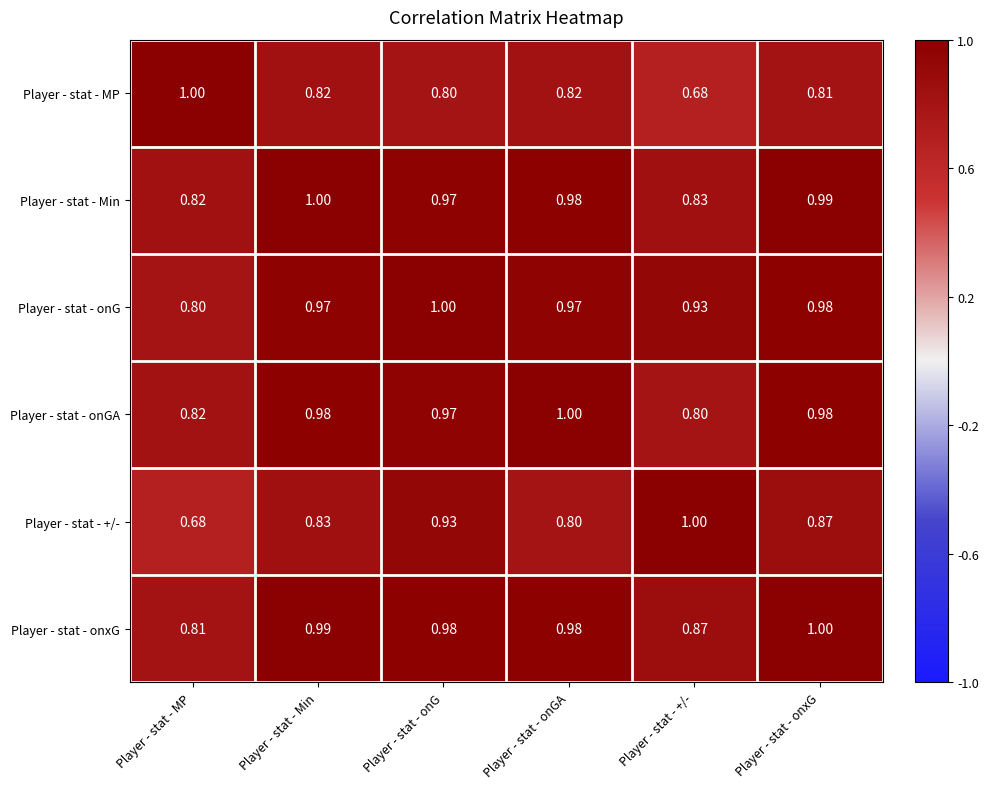

Which category has the highest value in the Player - stat - +/- series?

Player - stat - +/-